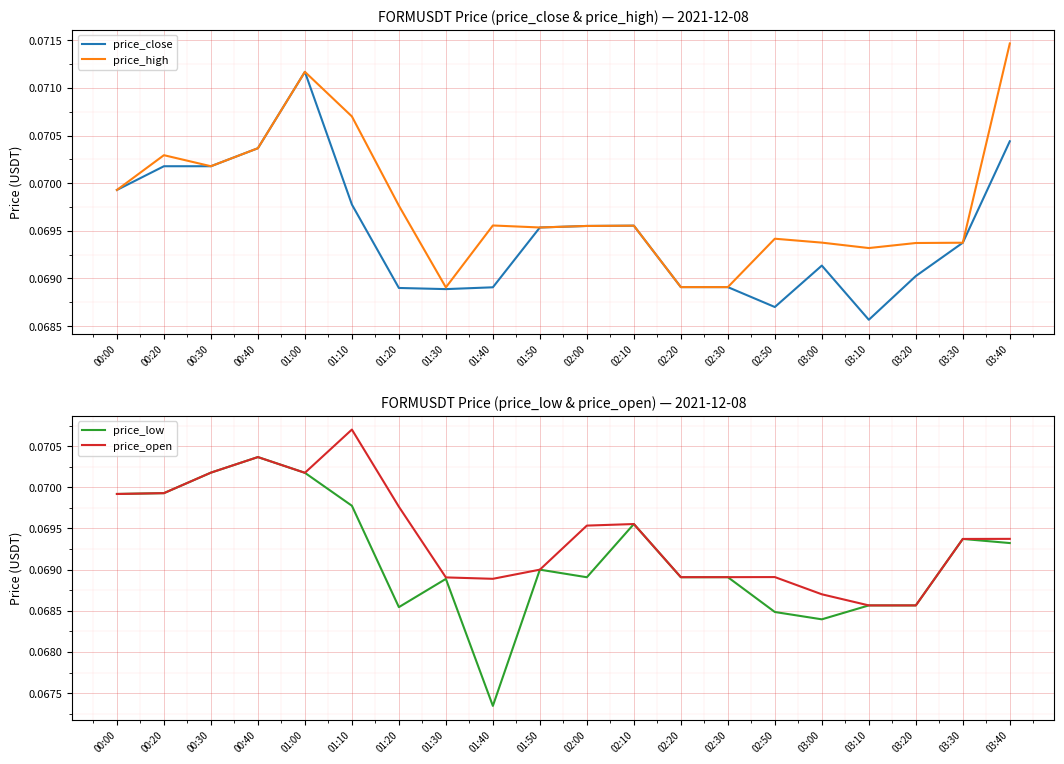

True or false: price_close has more than 1 points higher than both neighbors.

True